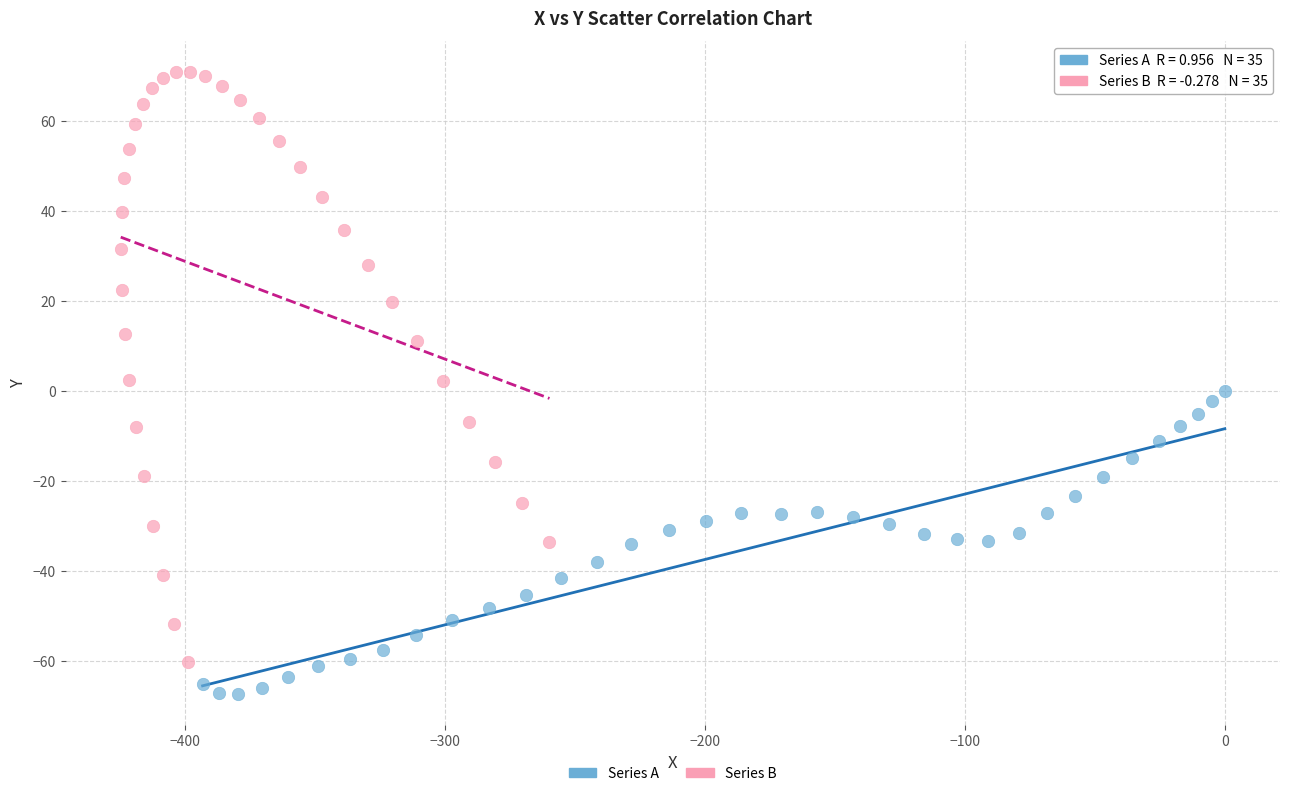

Which series has the widest spread of Y values?

Series B